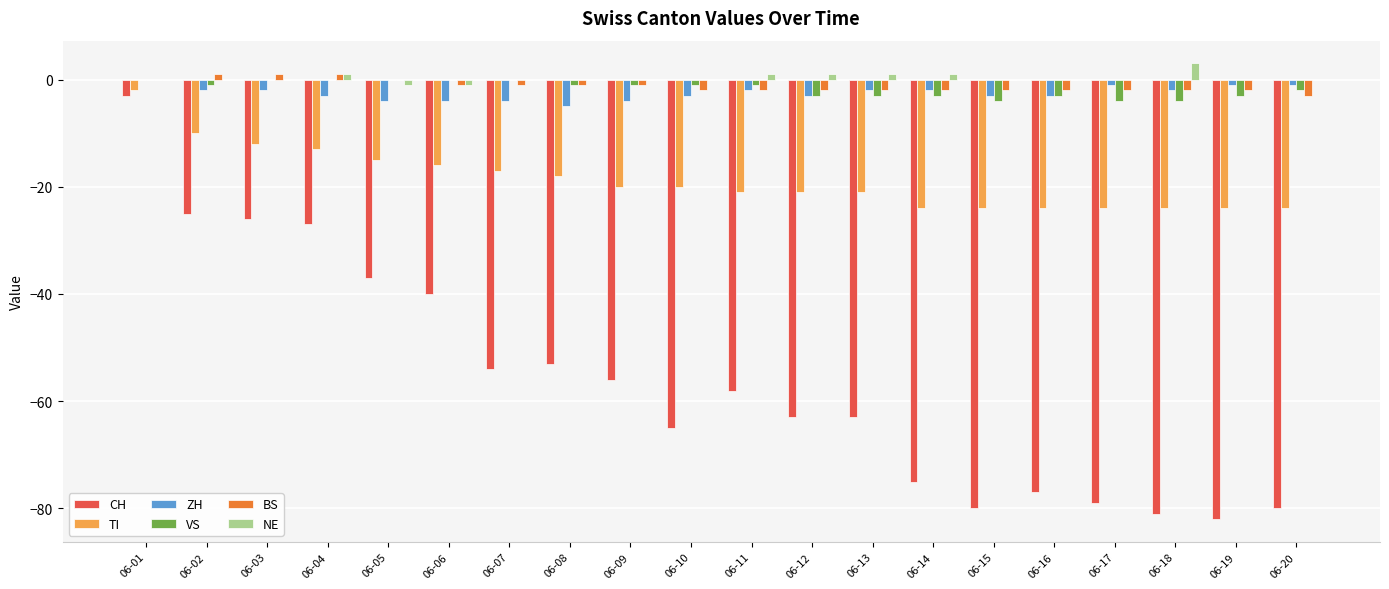

Is the value of ZH at 06-04 greater than the value of BS at 06-18?

No